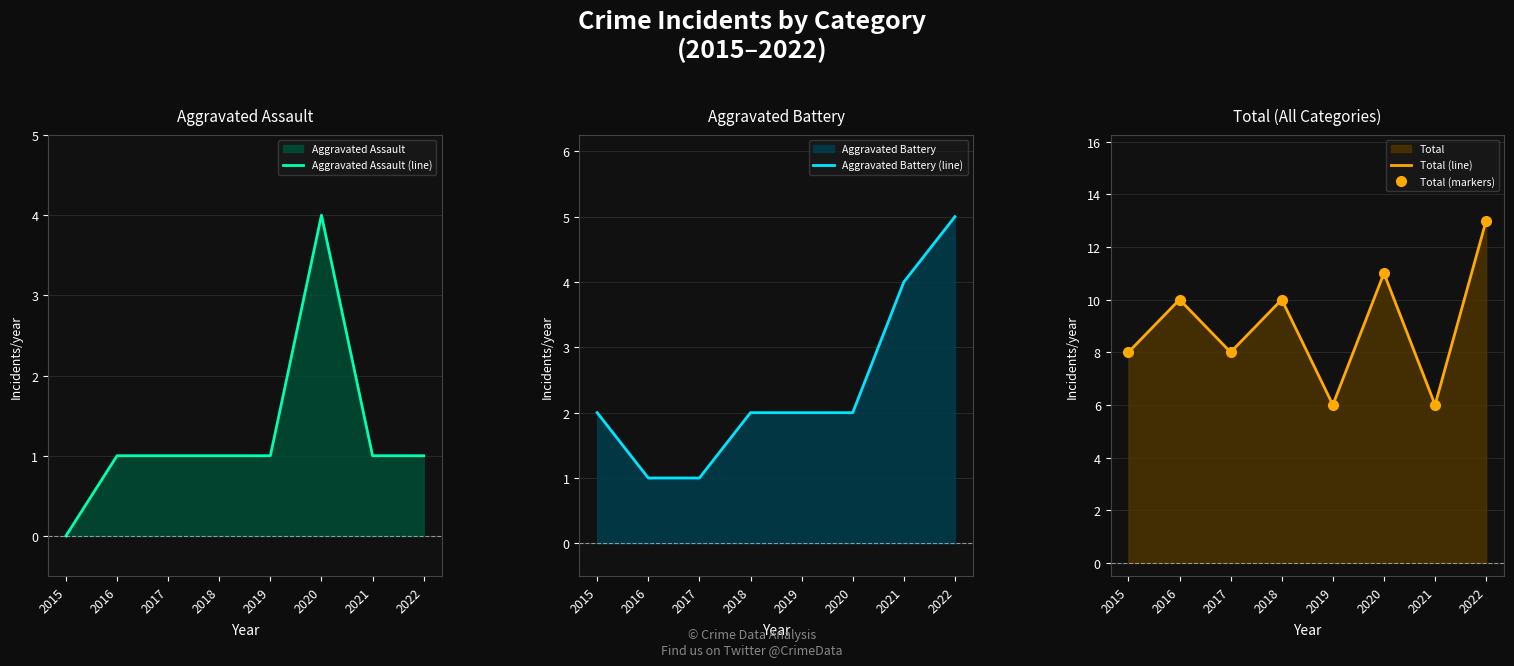

Is the value of Total (line) at 2020 greater than the value of Aggravated Battery (line) at 2017?

Yes